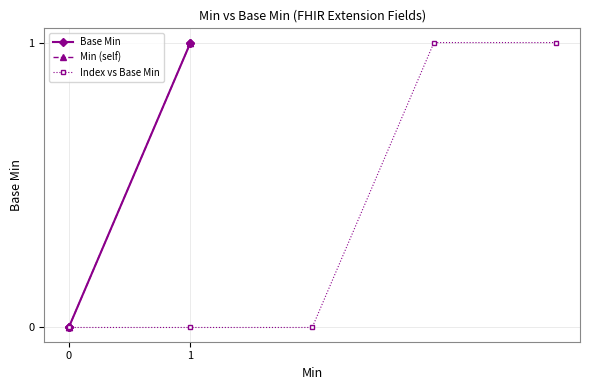

Is it true that Index vs Base Min equals 2 at 4?

False